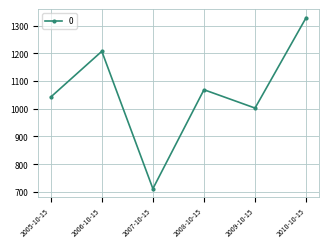

What position from the right is 2007-10-15?

4